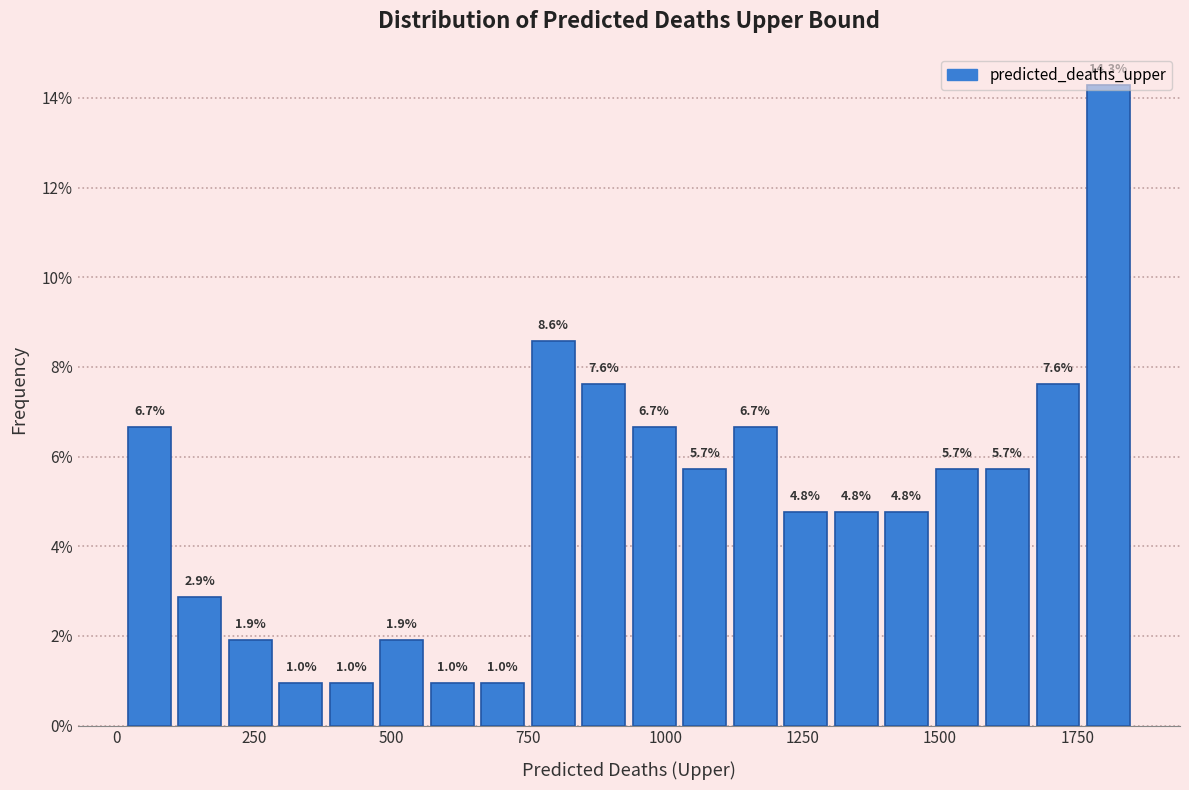

Read against the x-axis, roughly where is the centre of the tallest bar?

1800